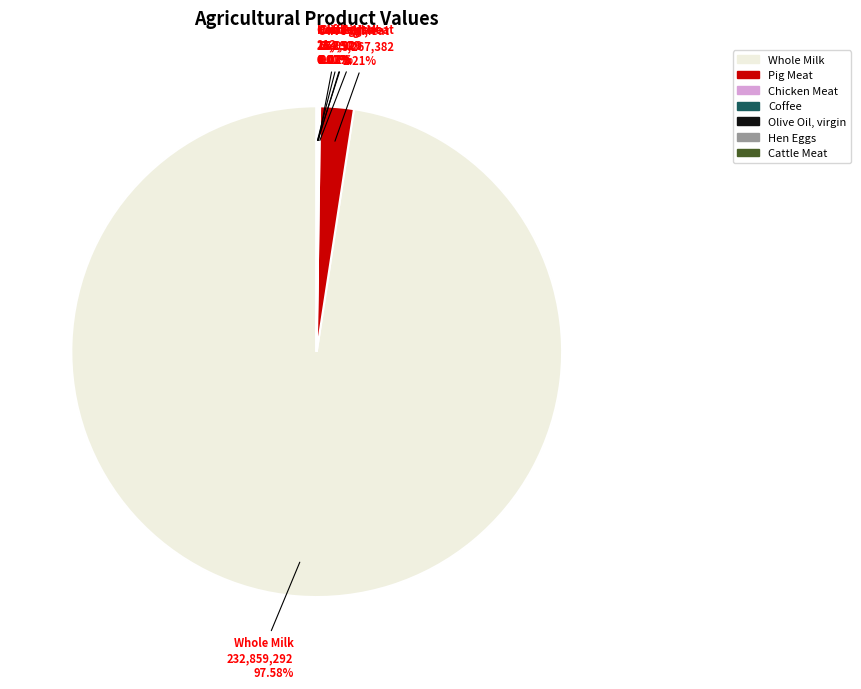

What is the largest slice in the pie chart?

Whole Milk